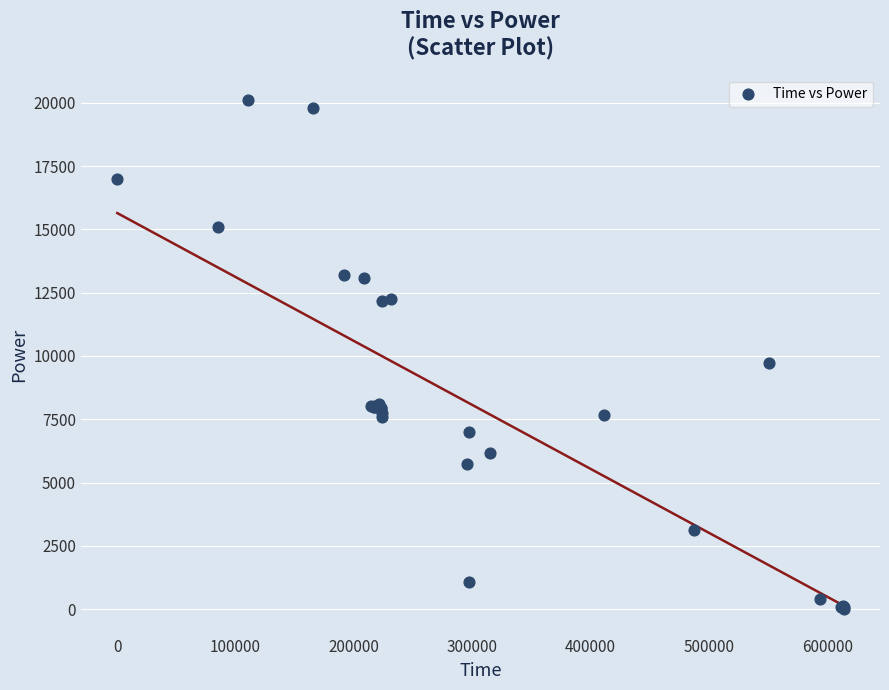

What Y value in the scatter plot is closest to 10055?

9741